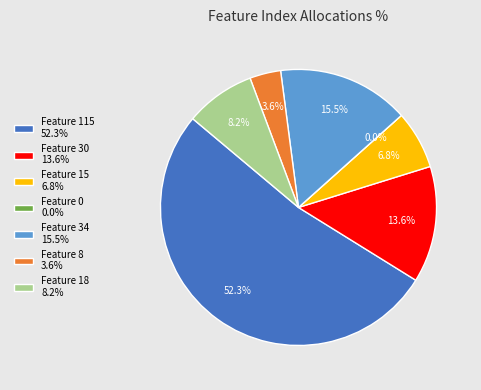

Which has a higher value, Feature 30 or Feature 8?

Feature 30